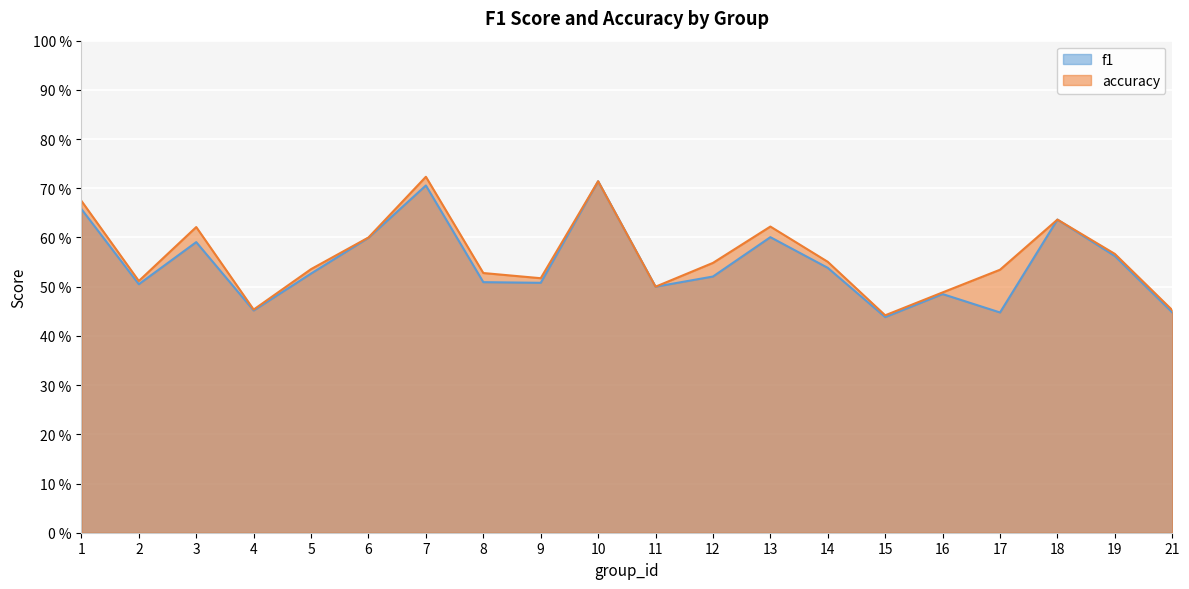

Is the value of accuracy at 1 greater than the value of f1 at 7?

No